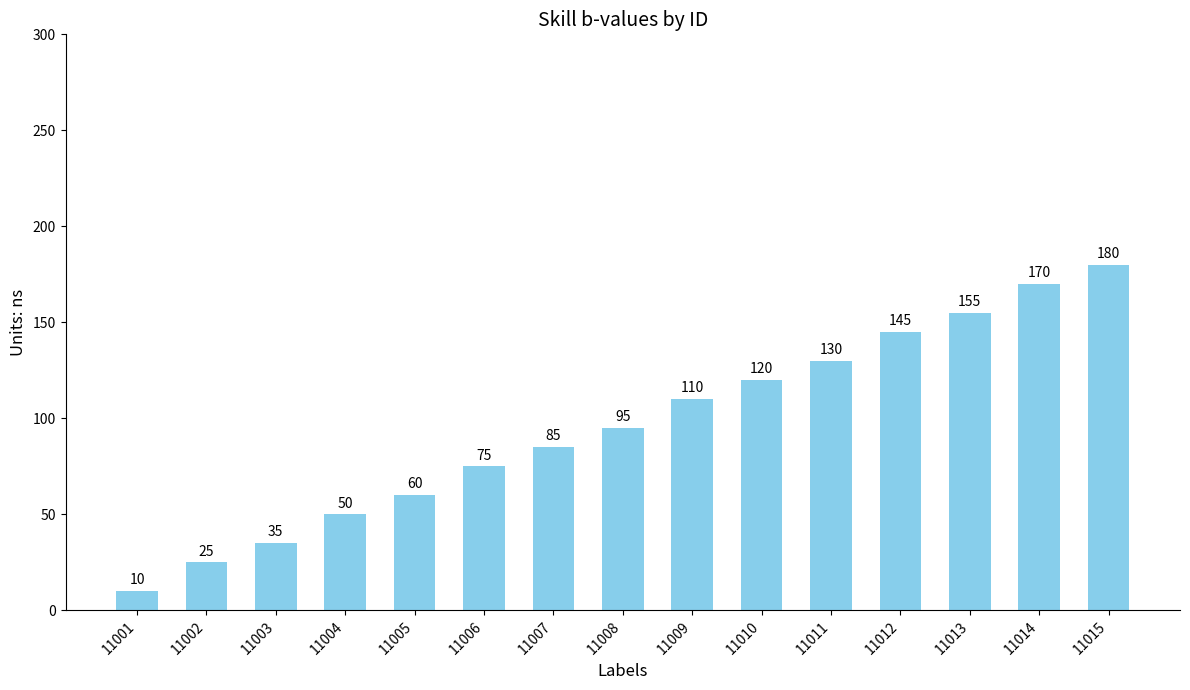

Rank the categories by value from lowest to highest.

11001, 11002, 11003, 11004, 11005, 11006, 11007, 11008, 11009, 11010, 11011, 11012, 11013, 11014, 11015